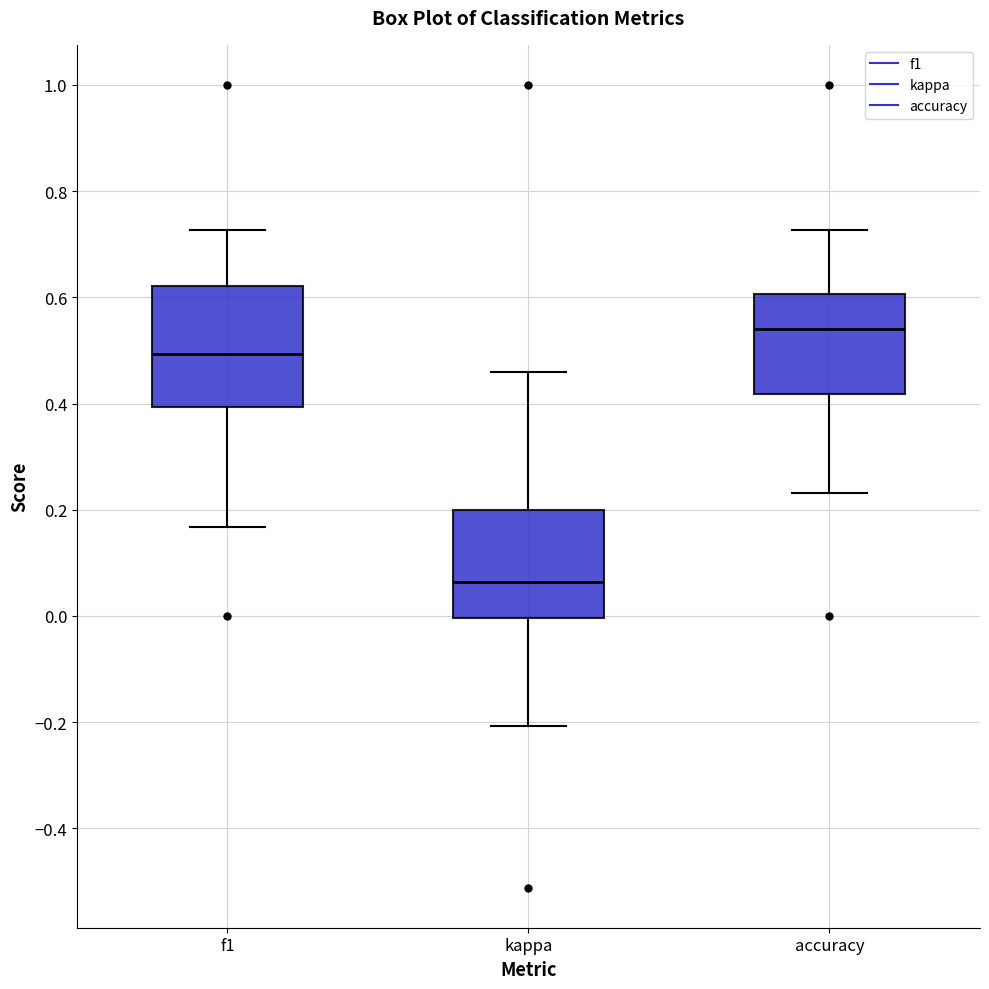

Which box is the tallest, from its lower edge to its upper edge?

f1